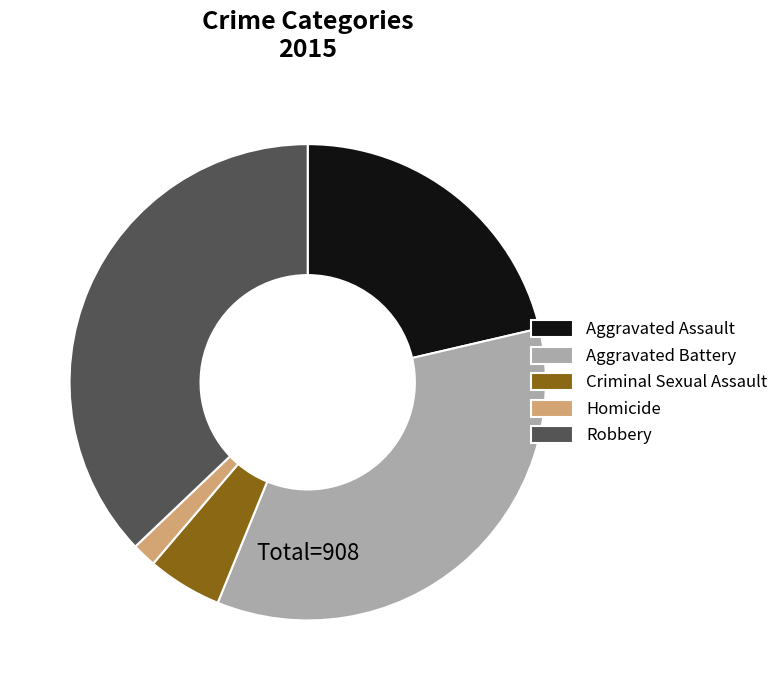

Rank the categories by value from lowest to highest.

Homicide, Criminal Sexual Assault, Aggravated Assault, Aggravated Battery, Robbery